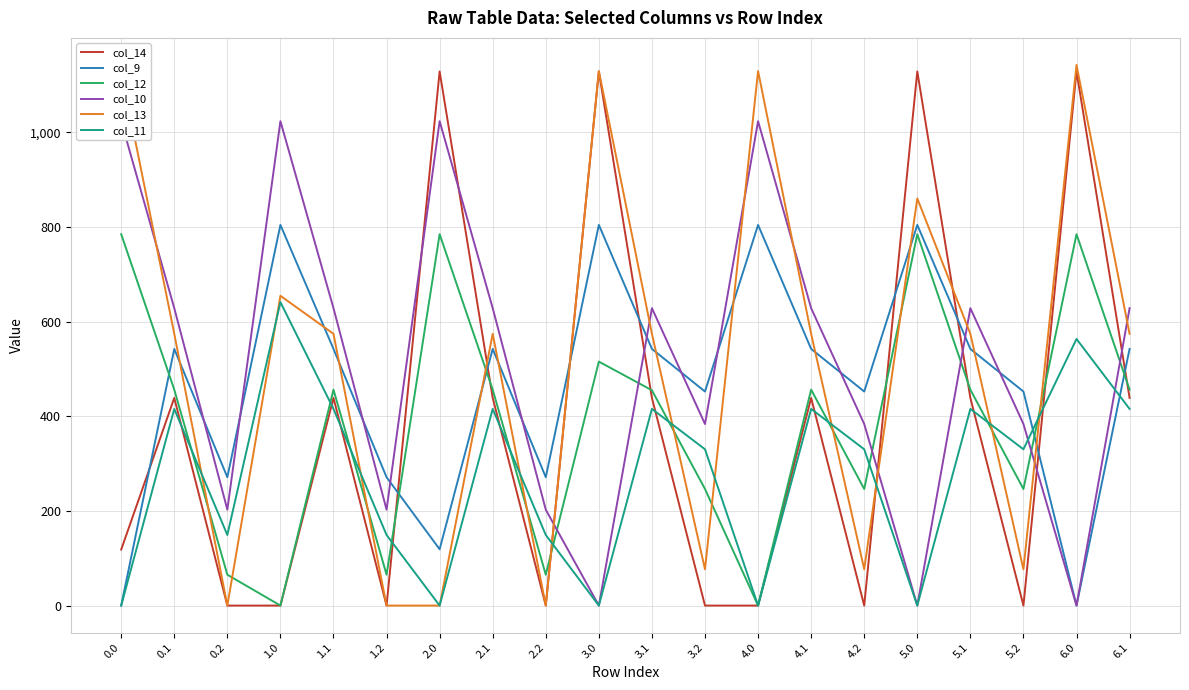

At which category does col_11 reach its first local valley?

0.2